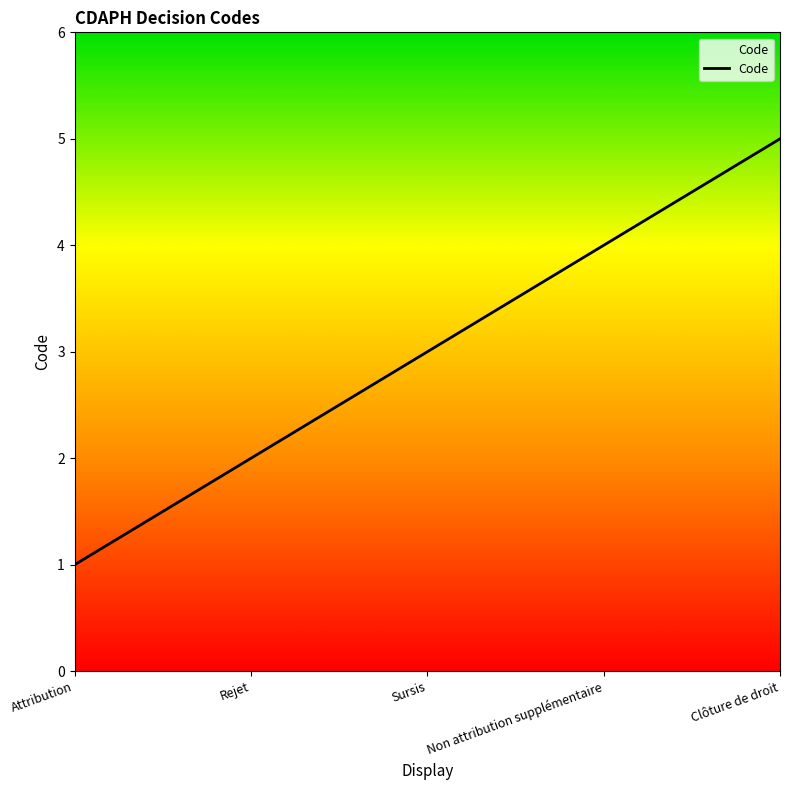

Approximately how many times larger is the value at Non attribution supplémentaire compared to Sursis?

1.3